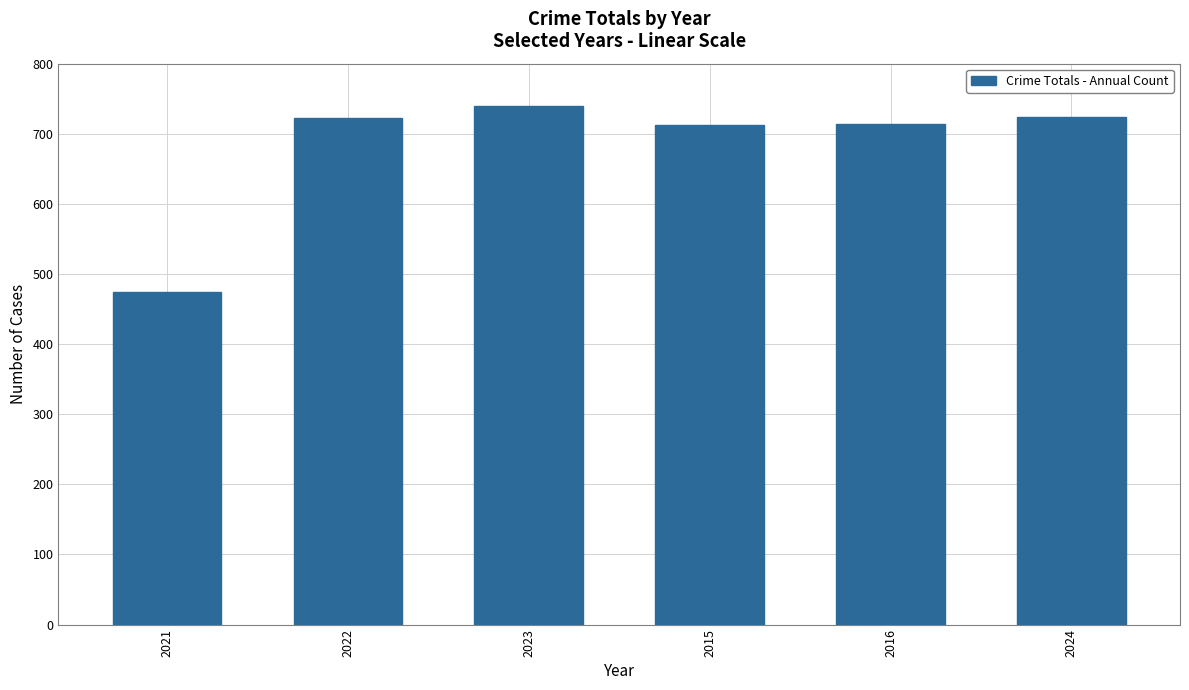

How many bars are there in total?

6